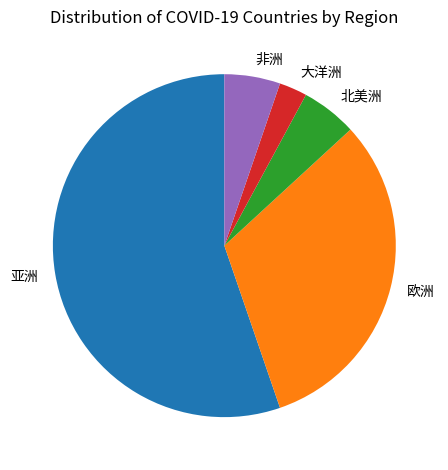

Is there a majority slice in this chart?

Yes